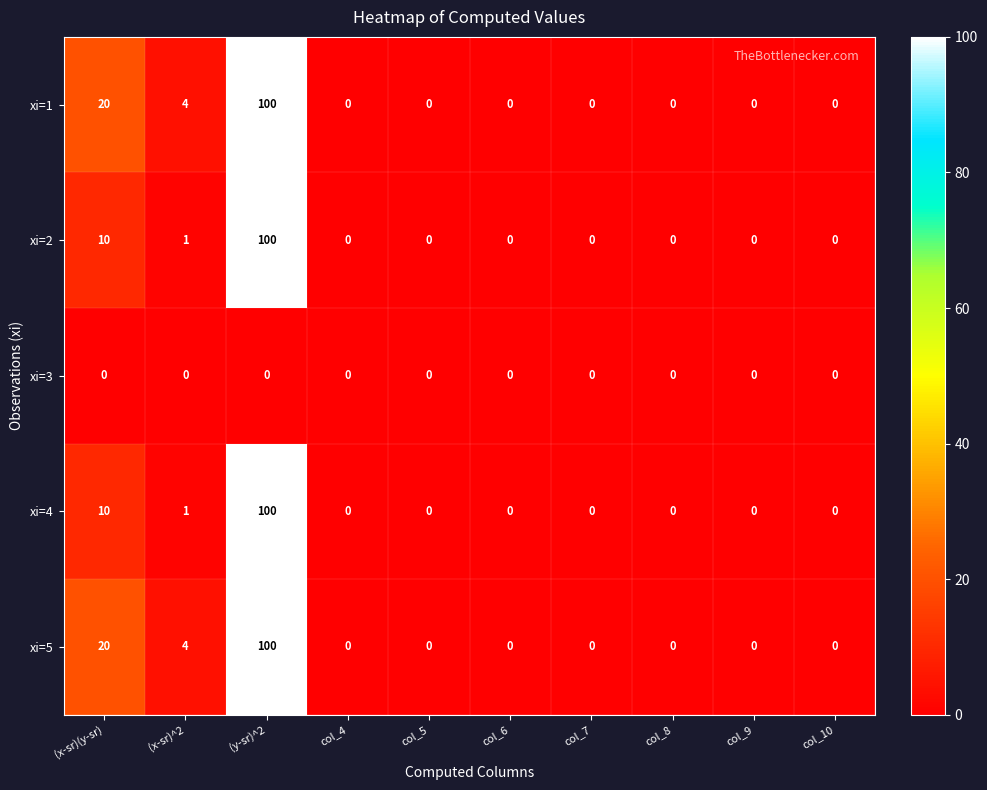

What is the difference between the maximum and minimum values in the xi=1 series?

100